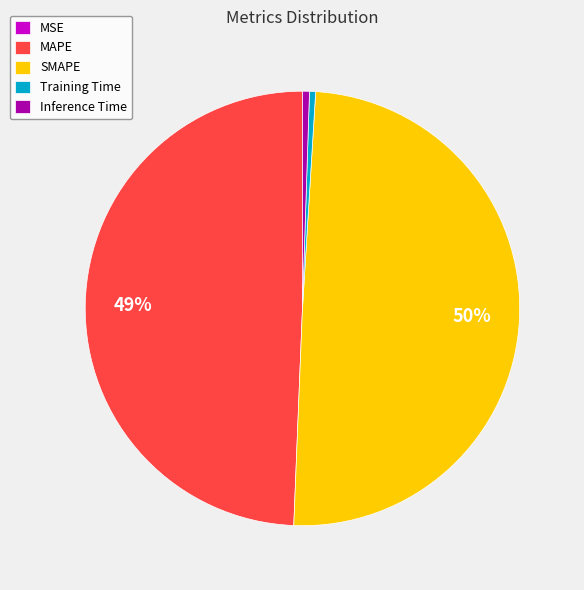

Which has a higher value, SMAPE or Inference Time?

SMAPE